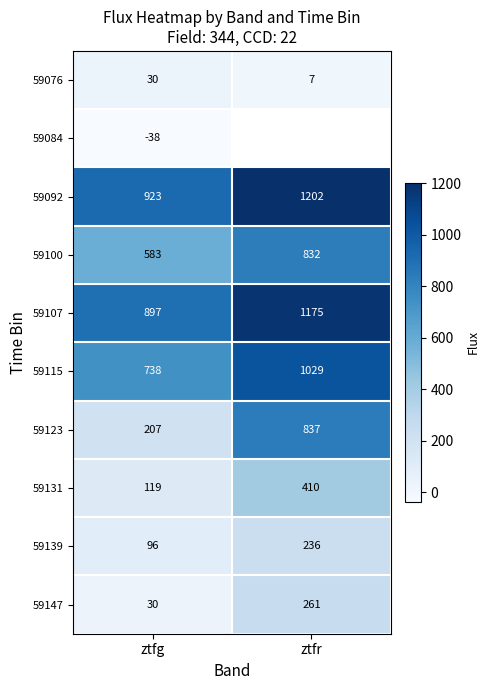

At which category is the sum across all series the highest?

ztfg